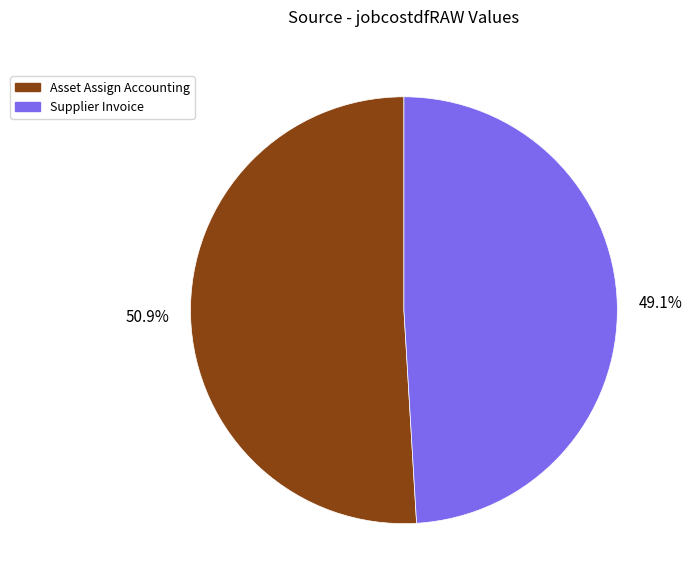

Which category has the biggest portion of the pie?

50.9%